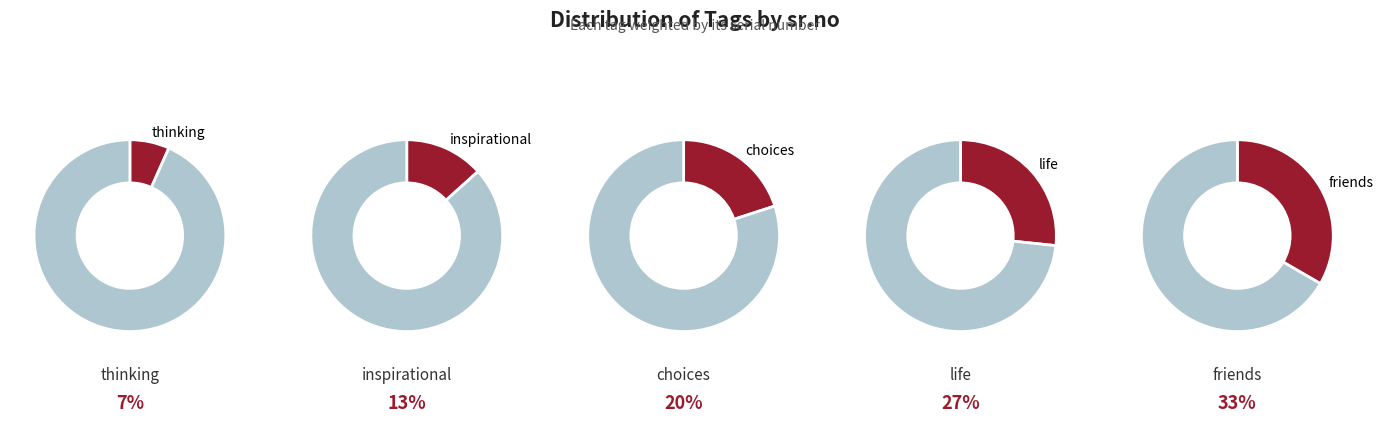

How many slices are in this pie chart?

5